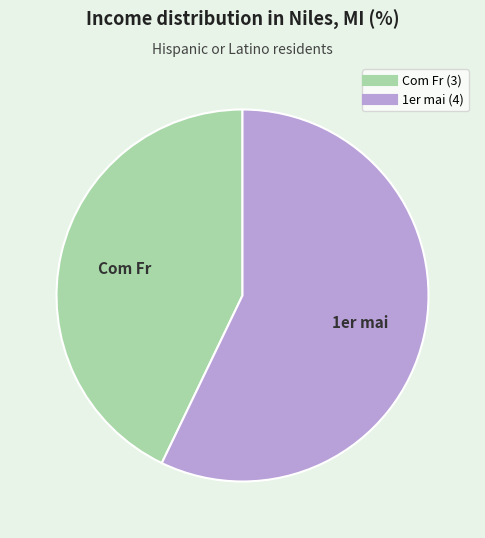

Combined, do Com Fr and 1er mai account for over 50%?

Yes